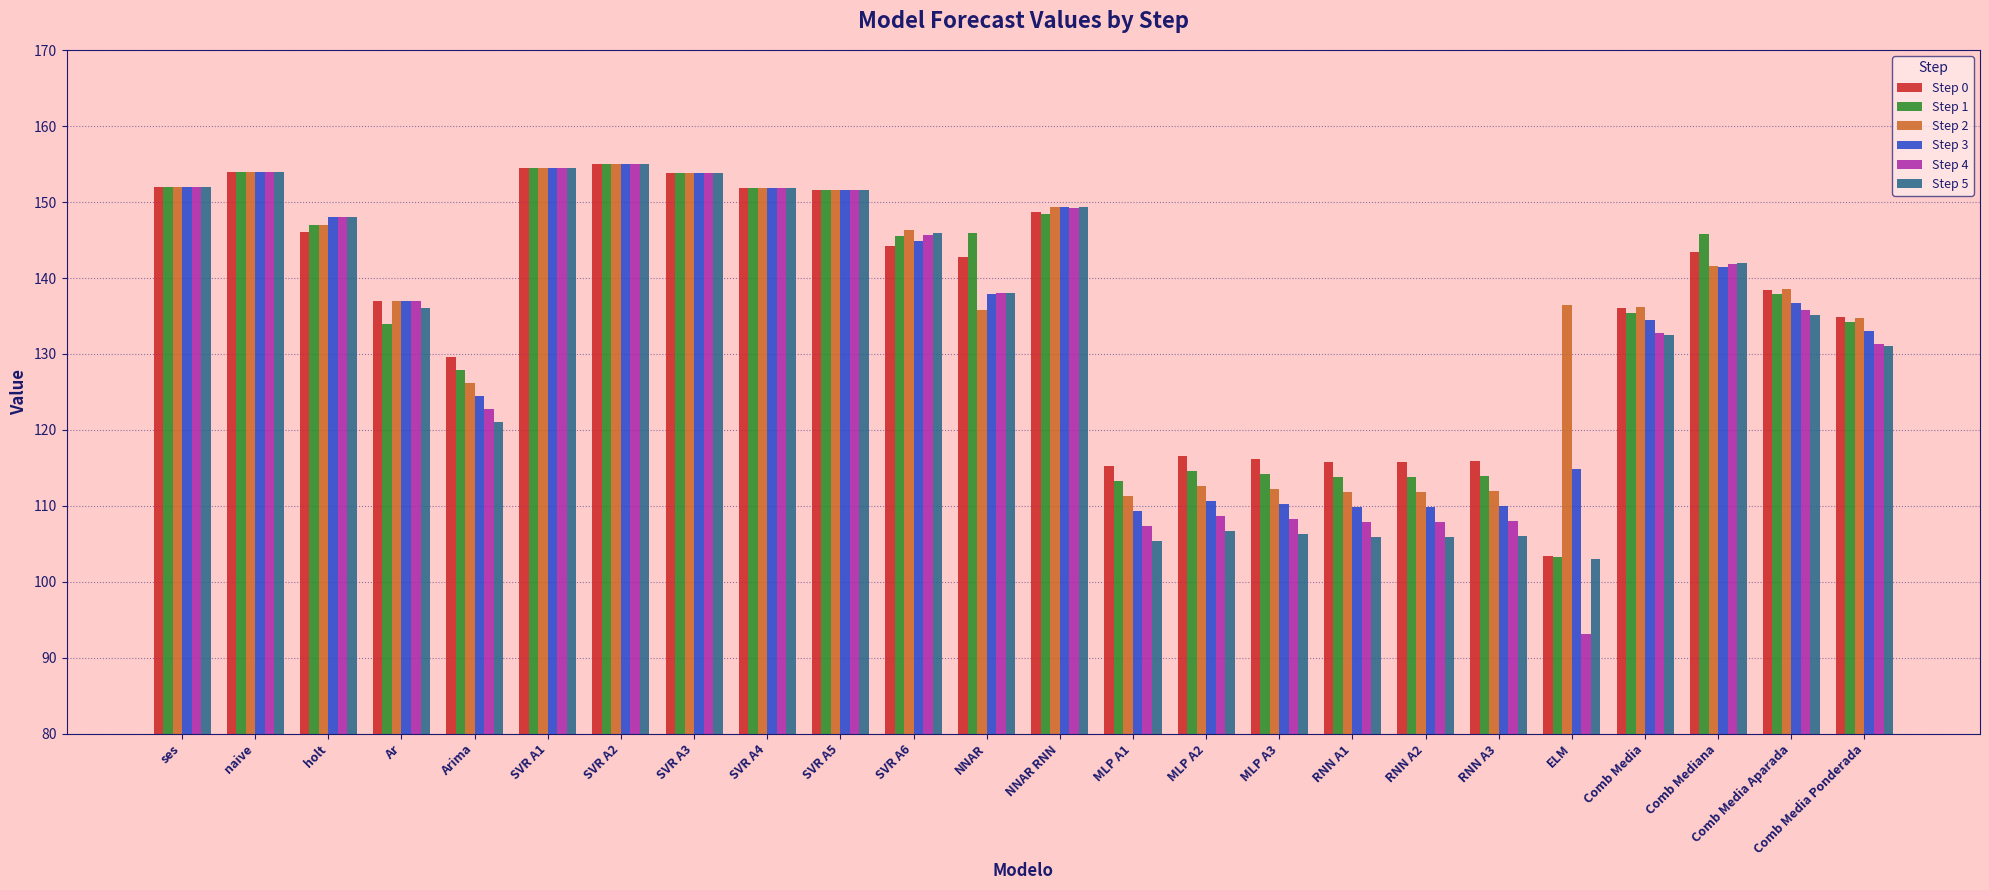

What is the average value of the Step 3 series?

134.8